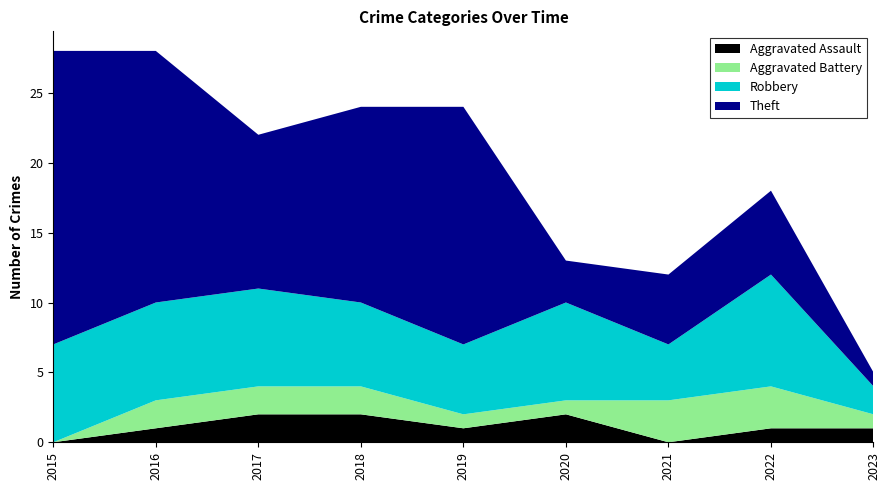

Reading left to right, extract all data points from this chart.

Aggravated Assault: 2015=0	2016=1	2017=2	2018=2	2019=1	2020=2	2021=0	2022=1	2023=1
Aggravated Battery: 2015=0	2016=2	2017=2	2018=2	2019=1	2020=1	2021=3	2022=3	2023=1
Robbery: 2015=7	2016=7	2017=7	2018=6	2019=5	2020=7	2021=4	2022=8	2023=2
Theft: 2015=21	2016=18	2017=11	2018=14	2019=17	2020=3	2021=5	2022=6	2023=1